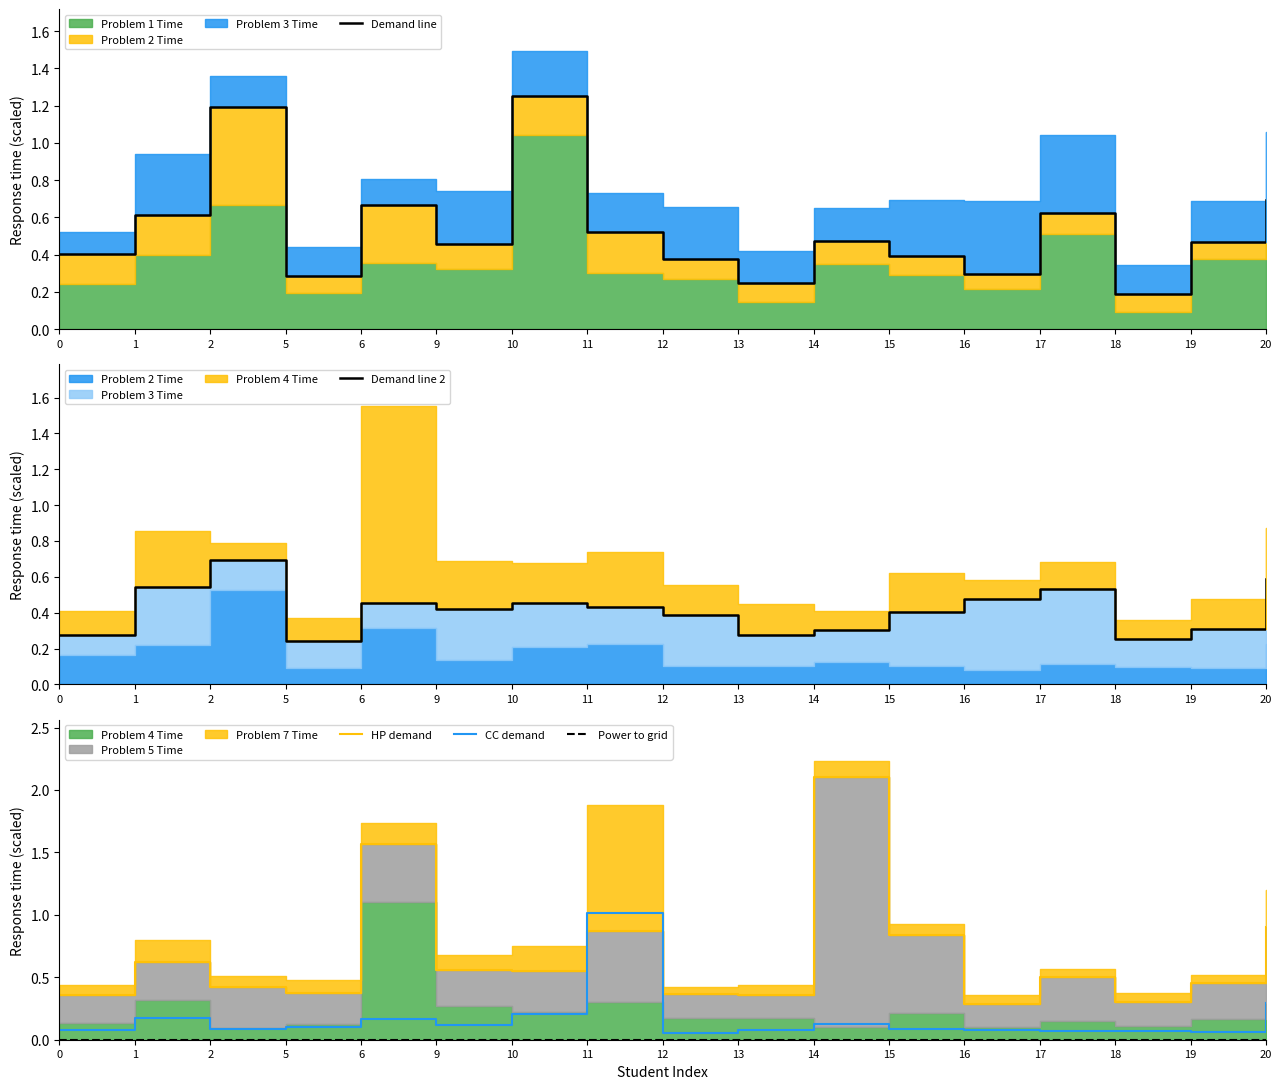

True or false: Demand line 2 has more than 0 points higher than both neighbors.

True